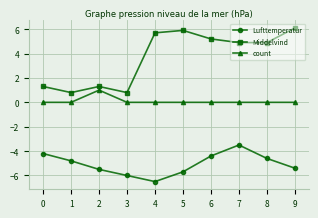

Reading right to left, list all the values displayed in this chart.

Lufttemperatur: -5.4	-4.6	-3.5	-4.4	-5.7	-6.5	-6.0	-5.5	-4.8	-4.2
Middelvind: 6.1	4.9	4.9	5.2	5.9	5.7	0.8	1.3	0.8	1.3
count: 0.0	0.0	0.0	0.0	0.0	0.0	0.0	1.0	0.0	0.0